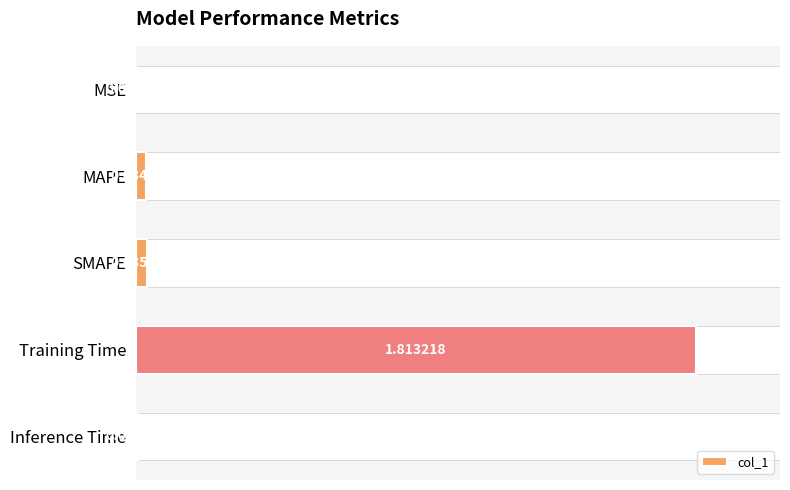

What is the change in value from MAPE to Training Time?

+1.8